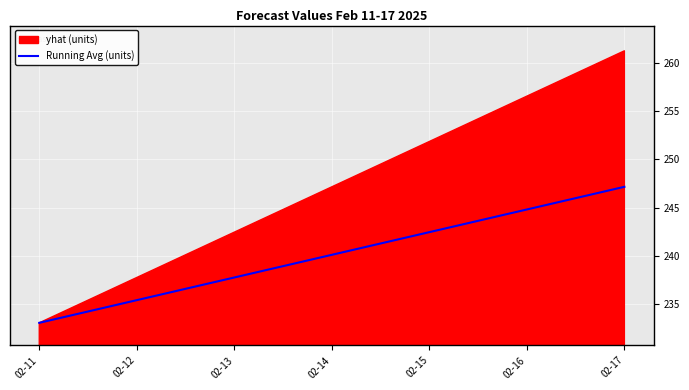

Is it true that the value at 02-16 is 244.8?

True